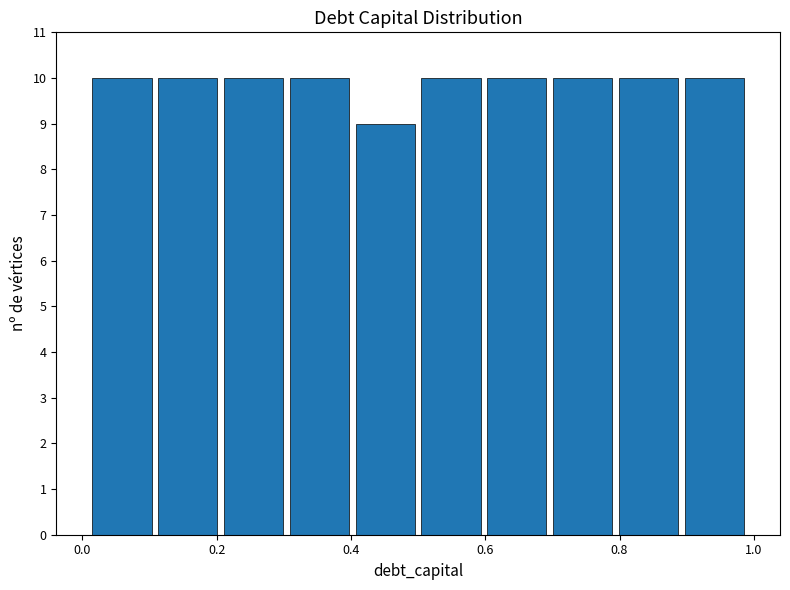

Reading left to right, list every bar in this chart as the range it spans on the x-axis followed by its height. Neither the bar edges nor the heights are printed on the chart, so give them approximately, as read against the axes.

0.010 to 0.108: 10
0.108 to 0.206: 10
0.206 to 0.304: 10
0.304 to 0.402: 10
0.402 to 0.500: 9
0.500 to 0.598: 10
0.598 to 0.696: 10
0.696 to 0.794: 10
0.794 to 0.892: 10
0.892 to 0.990: 10